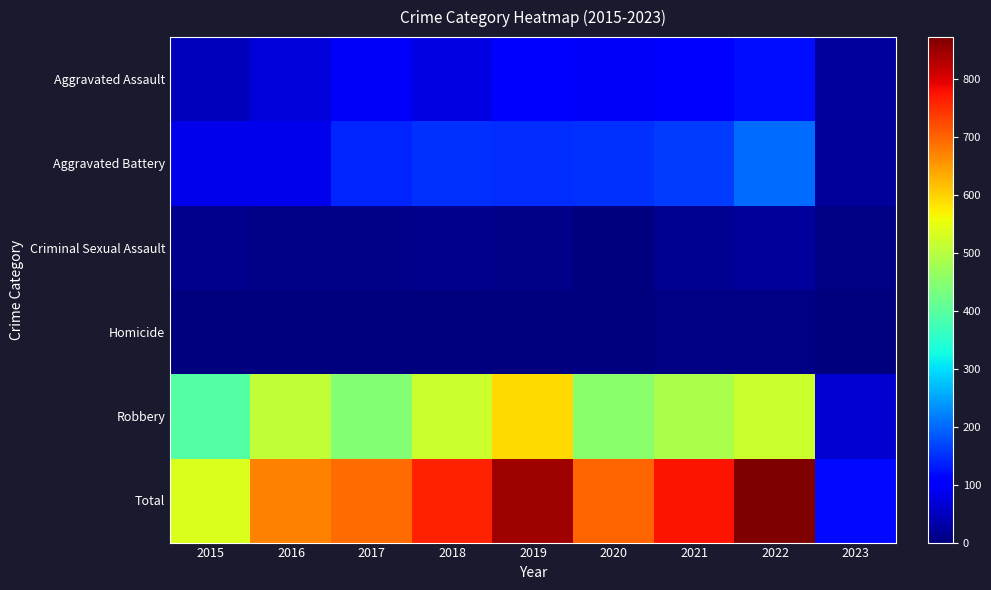

What is the difference between the highest and lowest values at 2022?

867